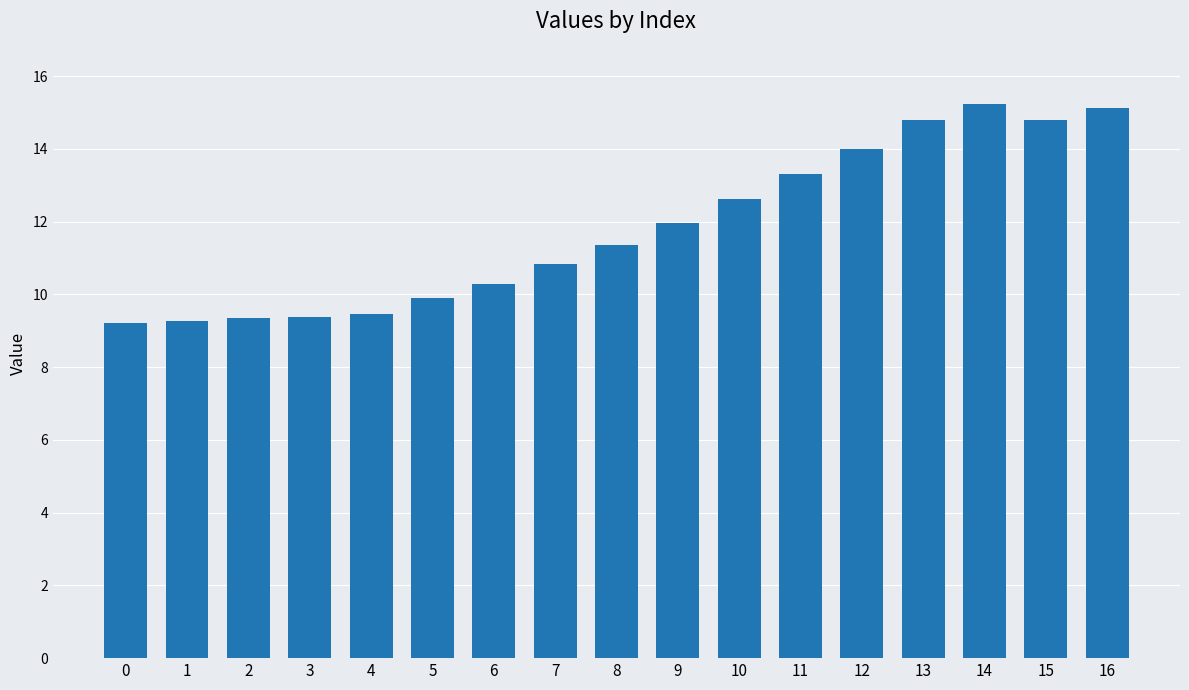

What is the maximum value shown in the chart?

15.2